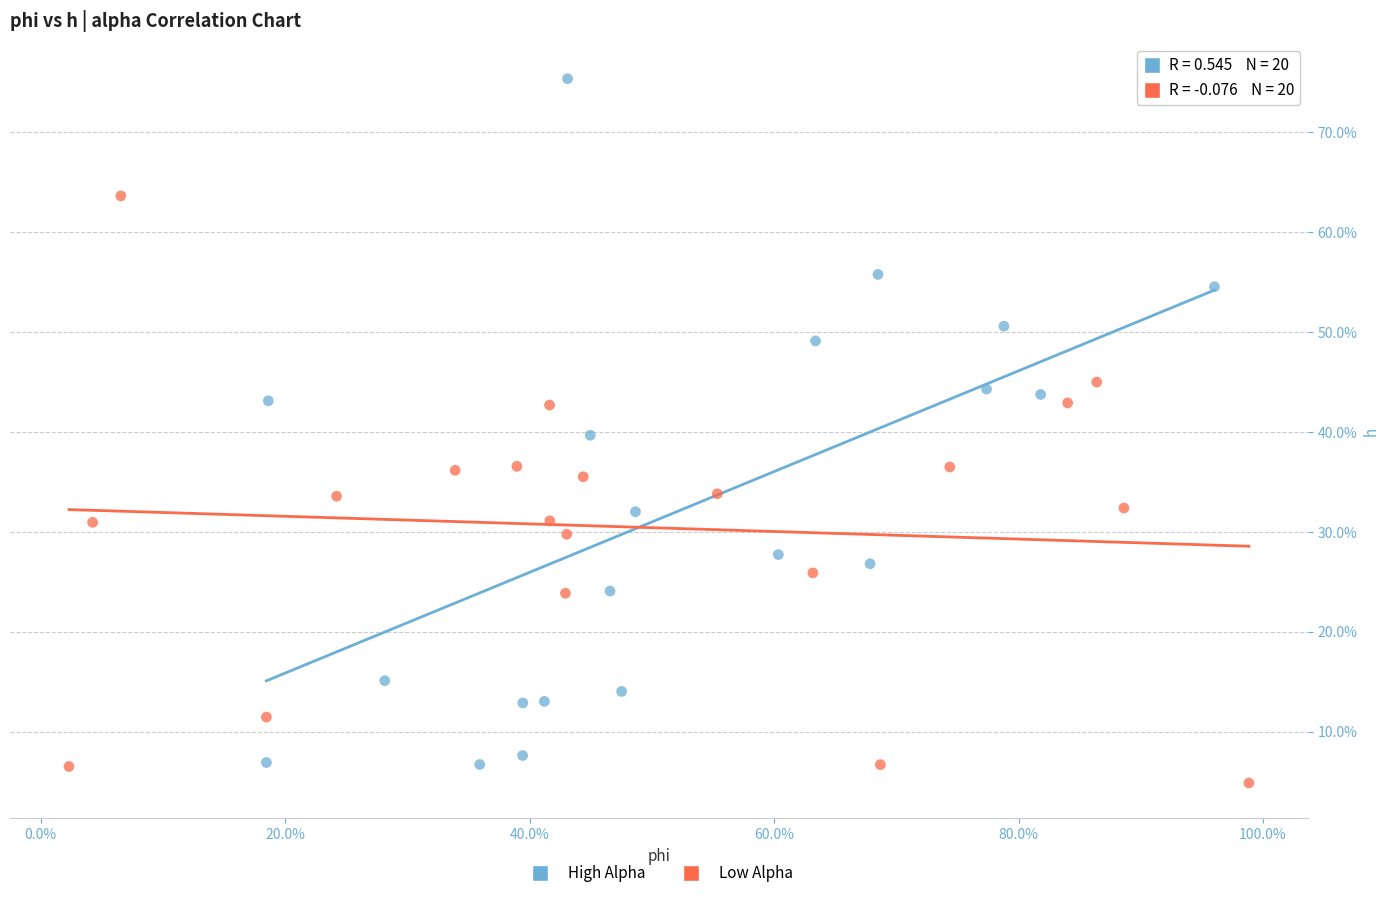

Which series contains the lowest Y value?

Low Alpha